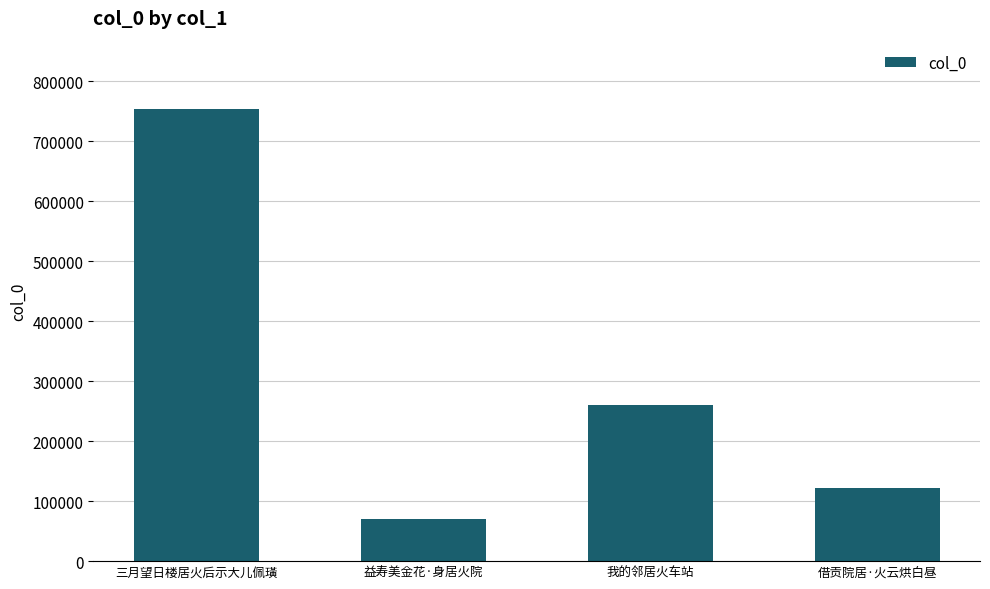

True or false: the data shows 260009 at 我的邻居火车站.

True